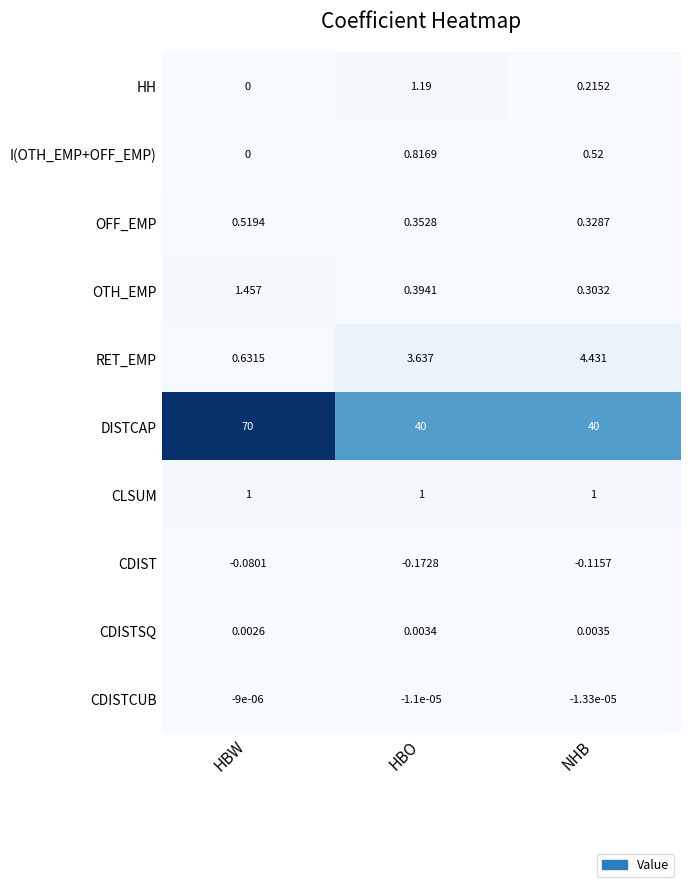

What is the spread (max minus min) of values at NHB?

40.1